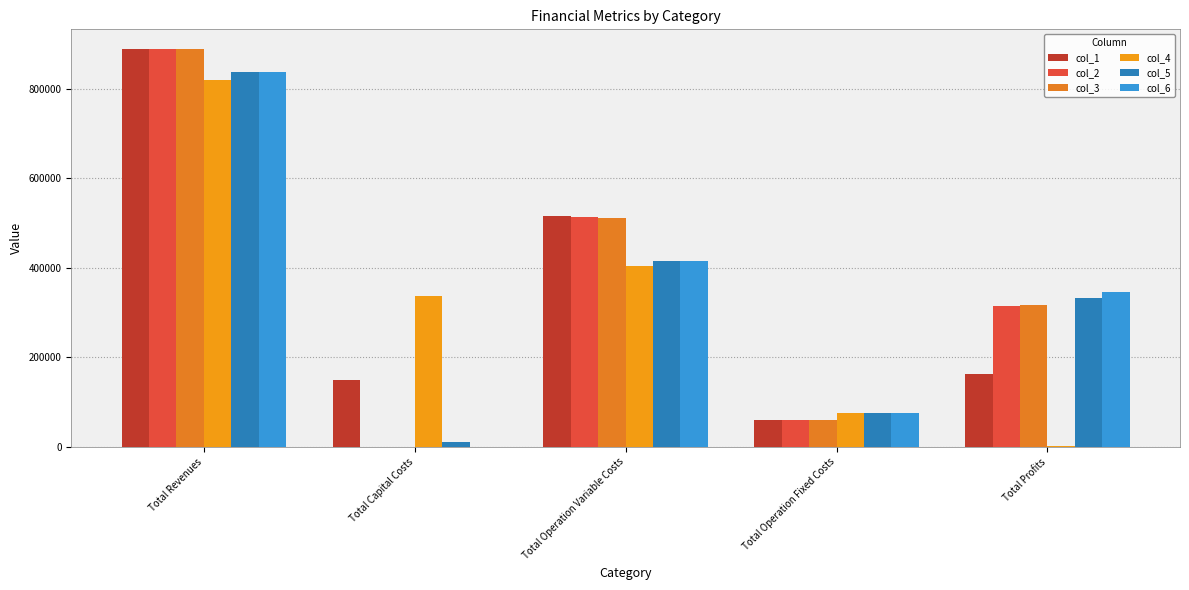

Are the bars grouped side by side (vs. stacked)?

Yes